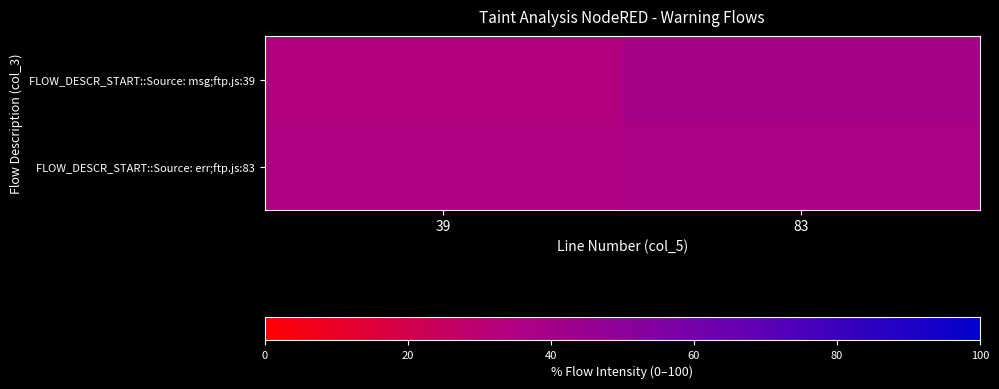

Rank the series by their maximum value, from highest to lowest.

FLOW_DESCR_START::Source: msg;ftp.js:39, FLOW_DESCR_START::Source: err;ftp.js:83